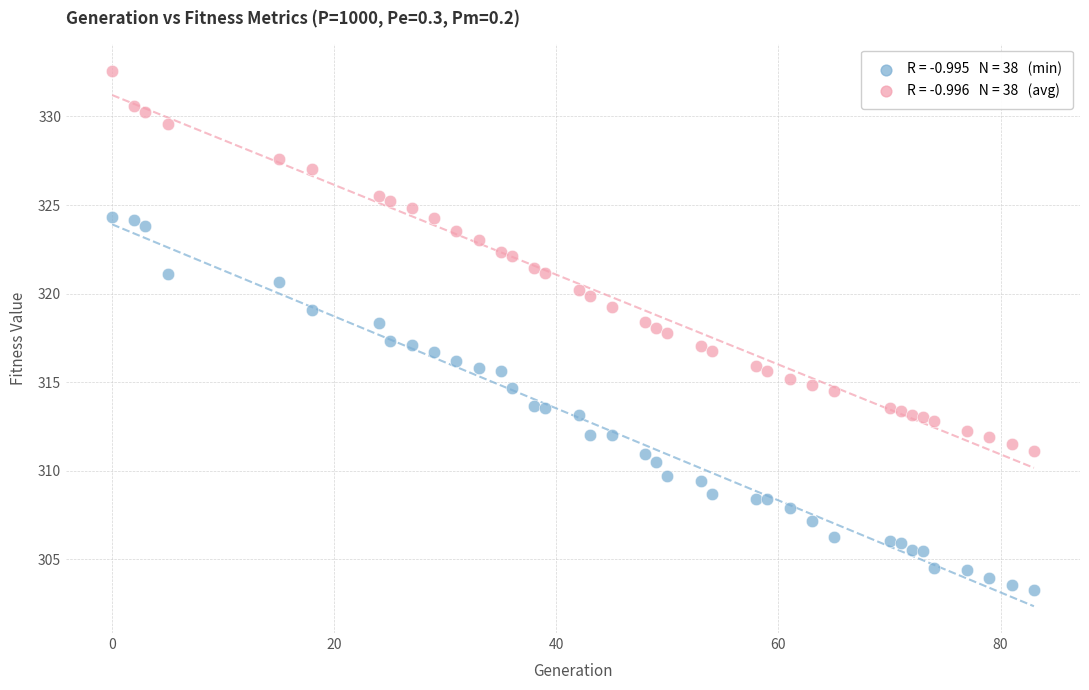

Across all data points, what is the range of Y values (max minus min)?

29.3